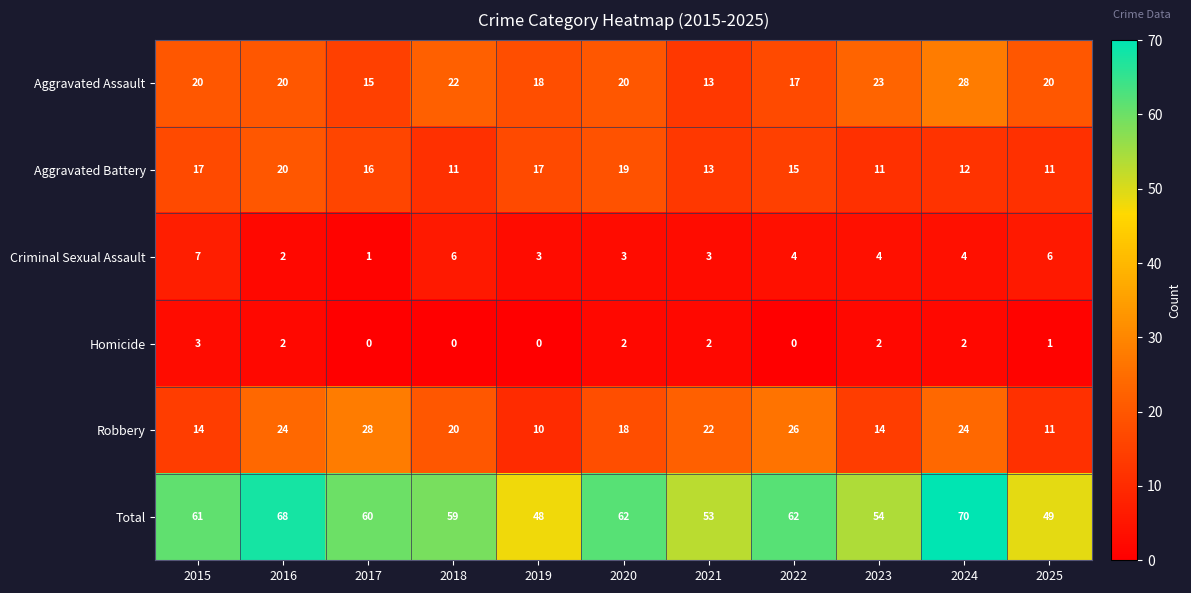

At 2023, list the series in order from largest to smallest.

Total, Aggravated Assault, Robbery, Aggravated Battery, Criminal Sexual Assault, Homicide